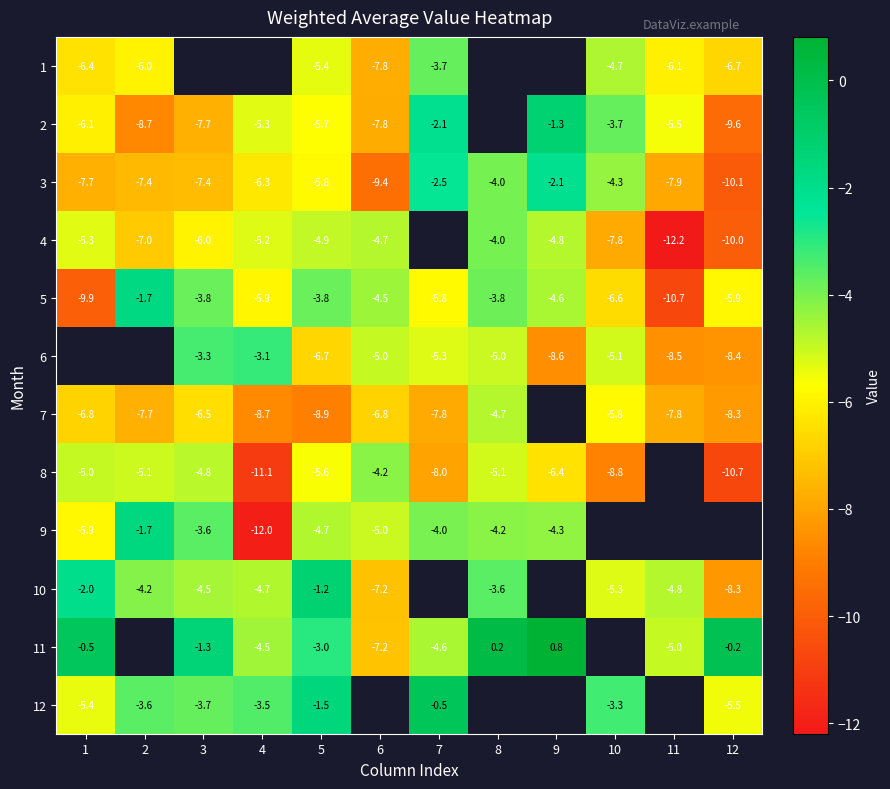

The 1 series shows -1.9 at 7. True or false?

False